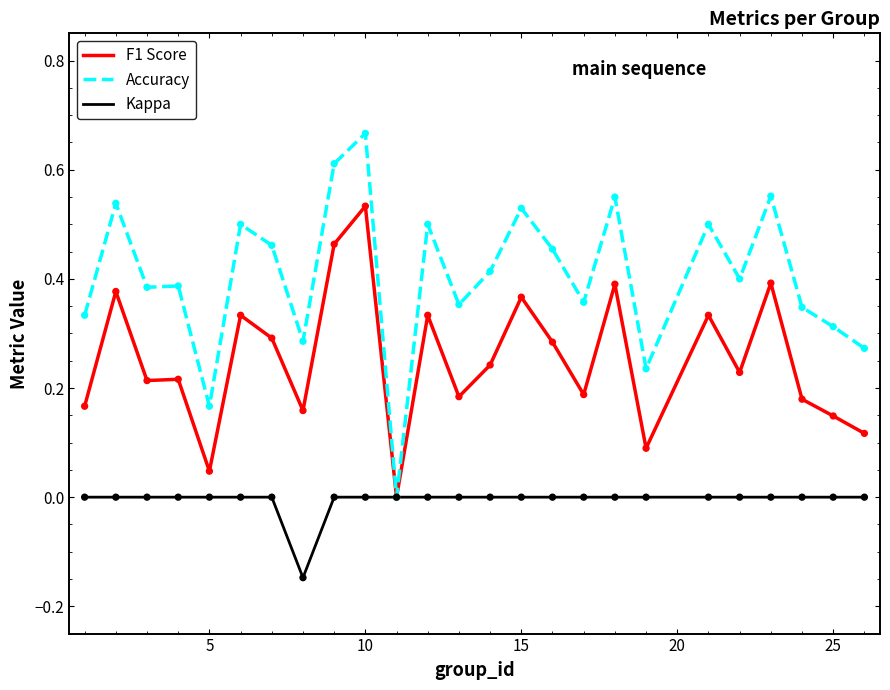

Which series has the largest total across all categories?

Accuracy